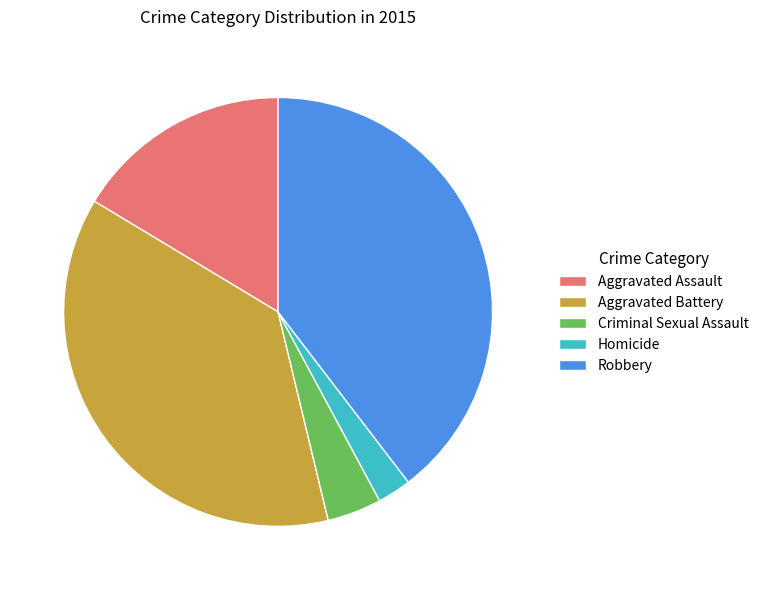

Does Aggravated Battery account for over 50% of the chart?

No